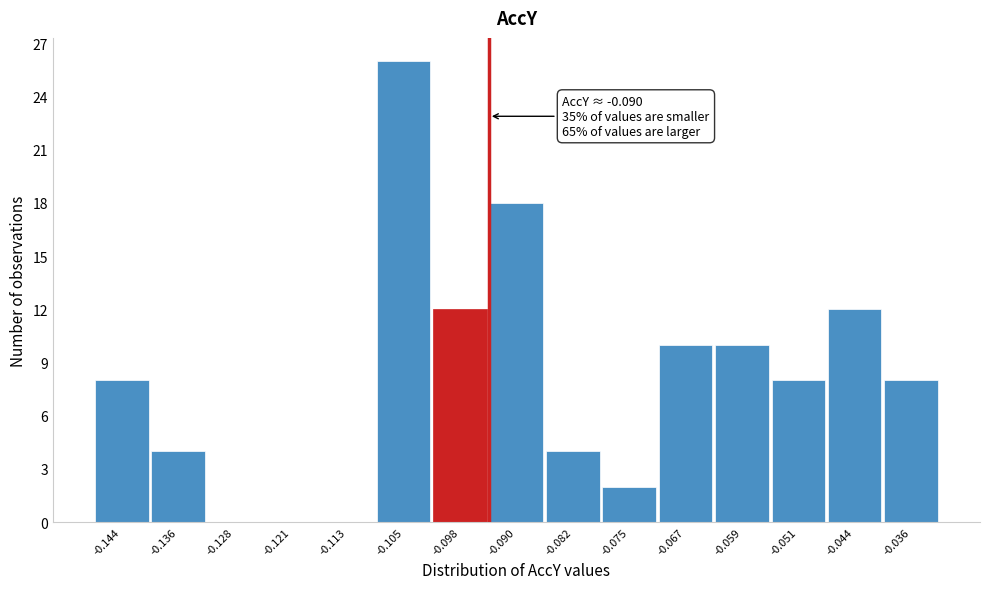

Reading right to left, what are all the values shown in this chart?

-0.036=8	-0.044=12	-0.051=8	-0.059=10	-0.067=10	-0.075=2	-0.082=4	-0.090=18	-0.098=12	-0.105=26	-0.113=0	-0.121=0	-0.128=0	-0.136=4	-0.144=8